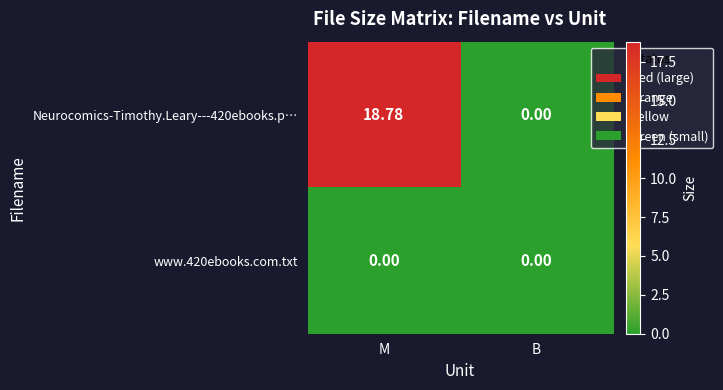

At how many categories does at least one series exceed 13?

1